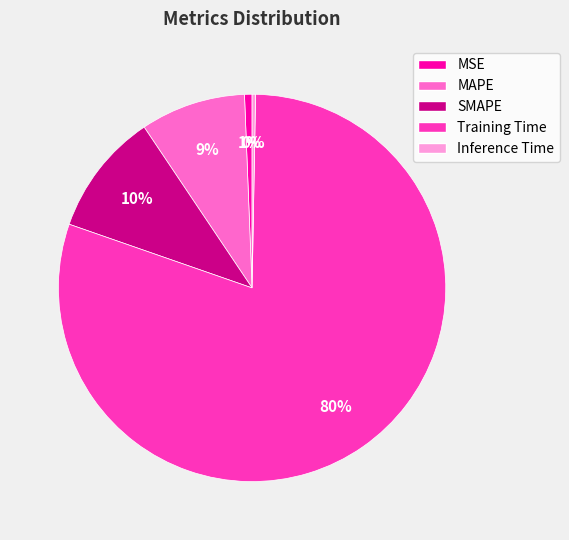

Do MAPE and Training Time together represent more than half of the pie?

Yes